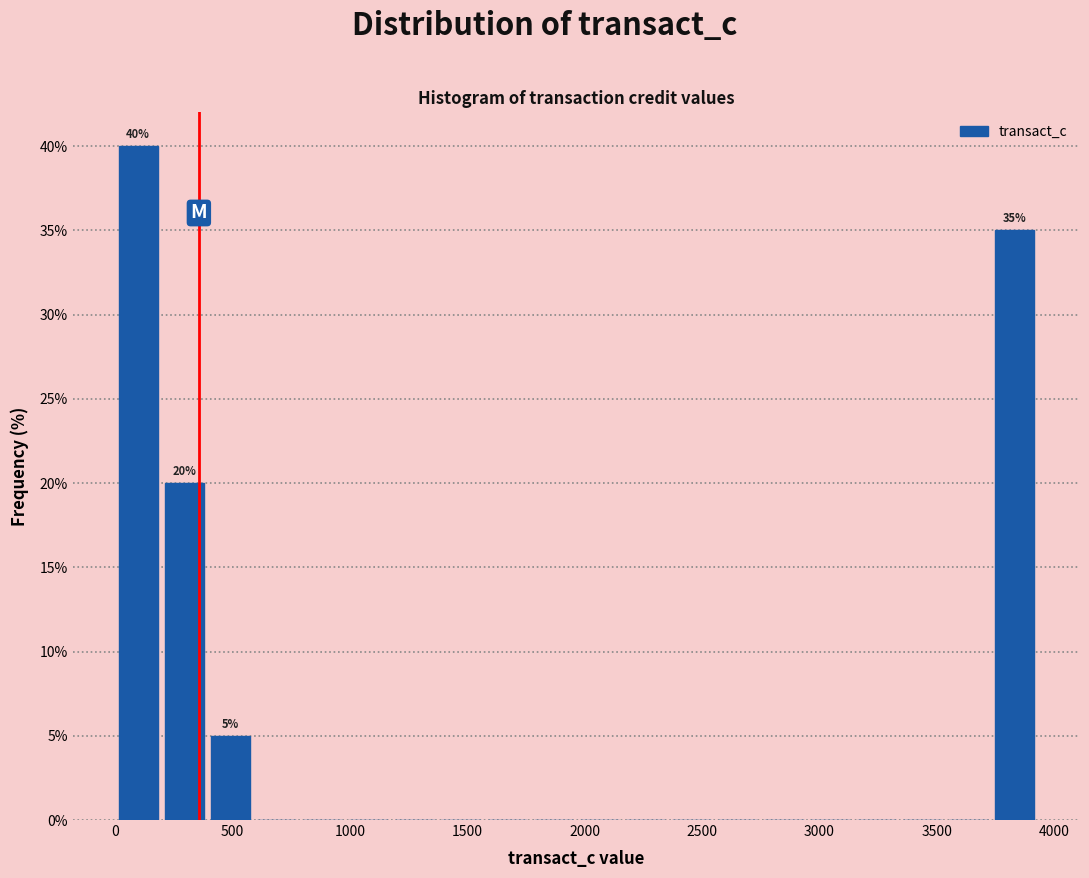

Around what value on the x-axis is the tallest bar? Give the approximate position of its centre, as read against the axis.

100